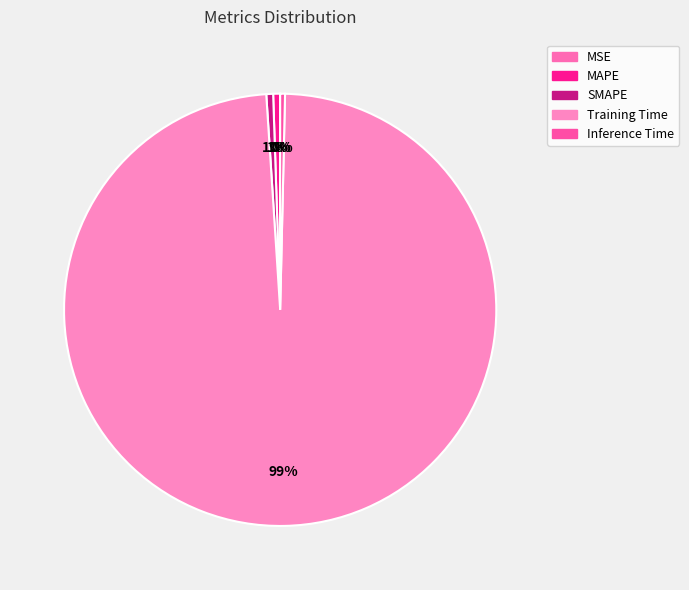

To the nearest percent, what percentage of the pie is SMAPE?

1%